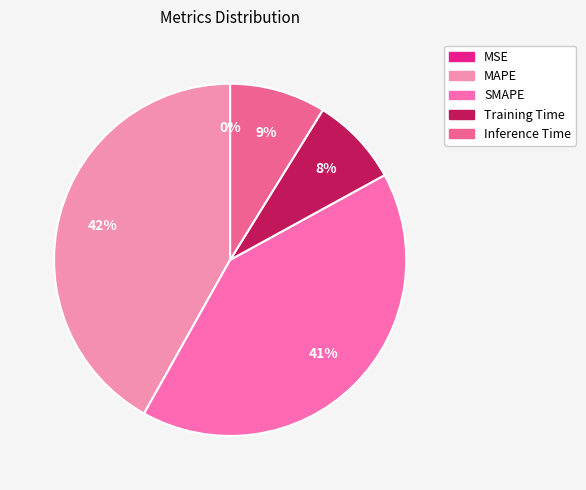

To the nearest percent, what is the average slice percentage?

20%